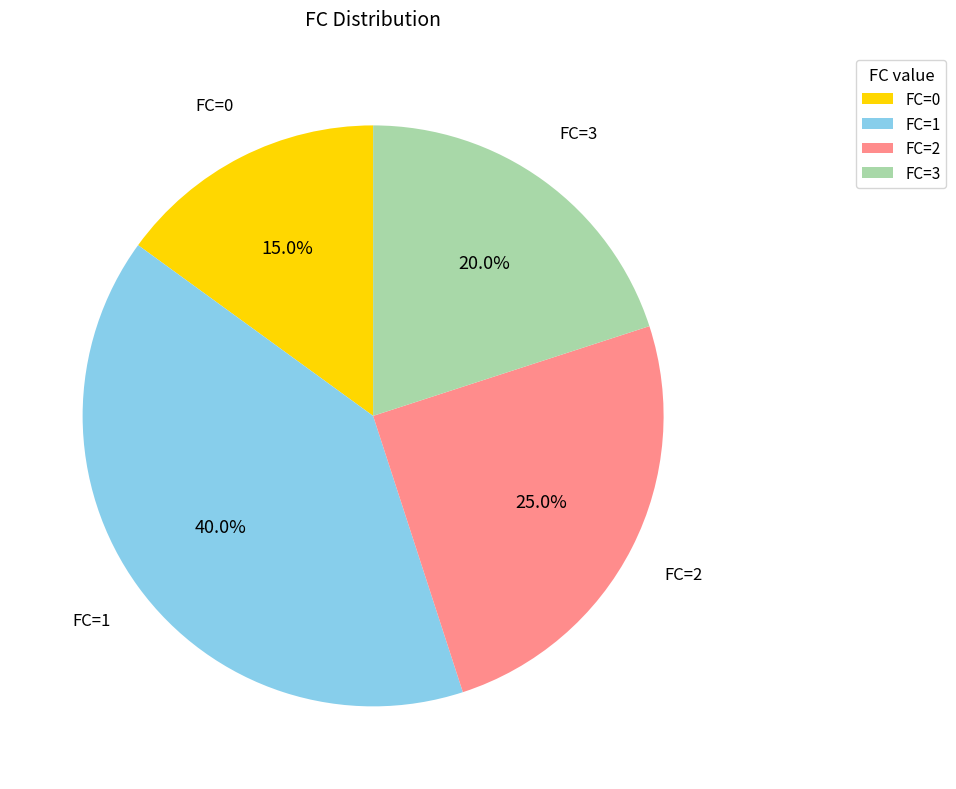

Does FC=0 account for over 50% of the chart?

No